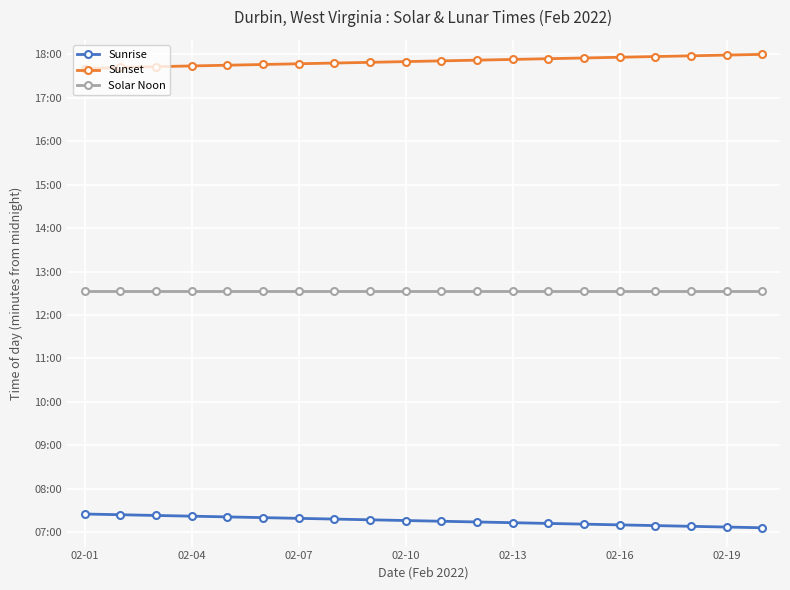

True or false: Solar Noon and Sunset cross at least once.

False